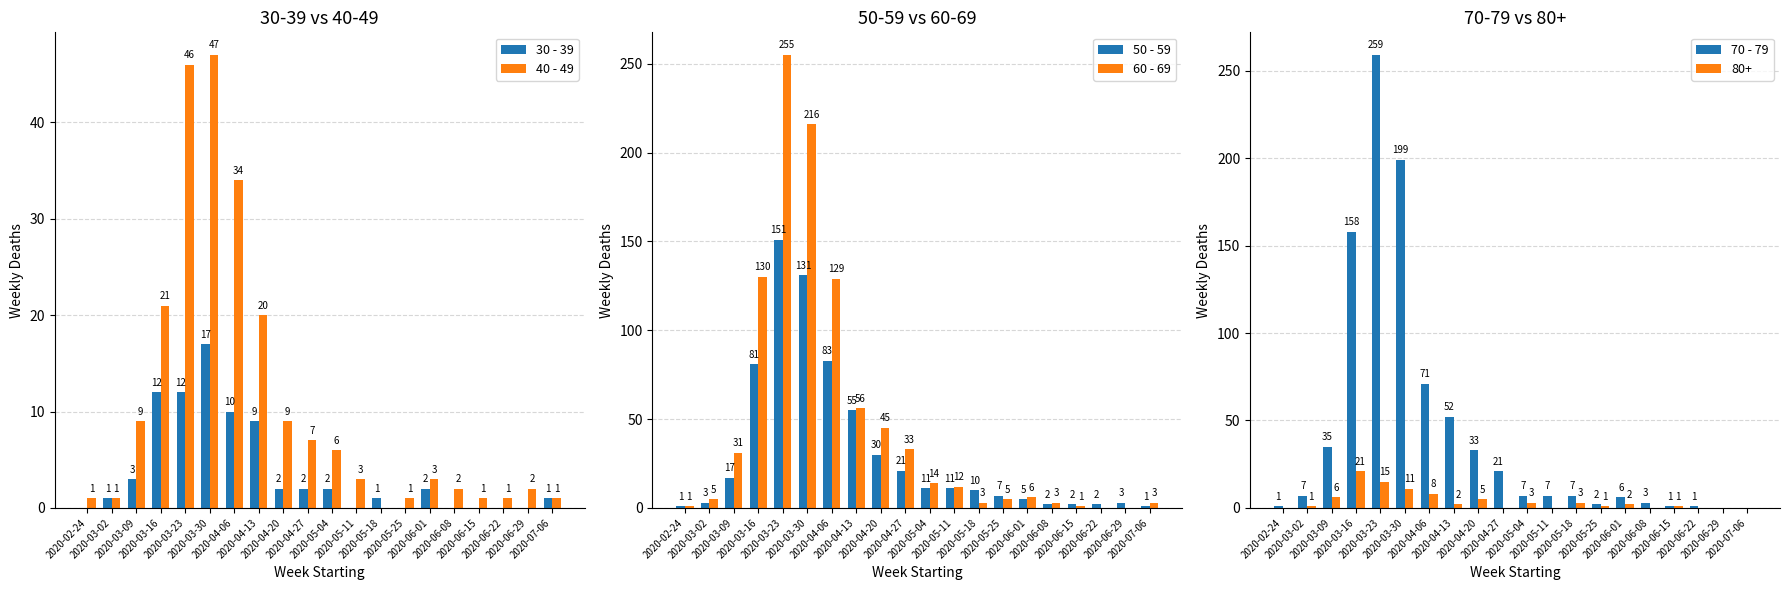

Between 2020-05-04 and 2020-06-15, which series saw the biggest shift?

60 - 69